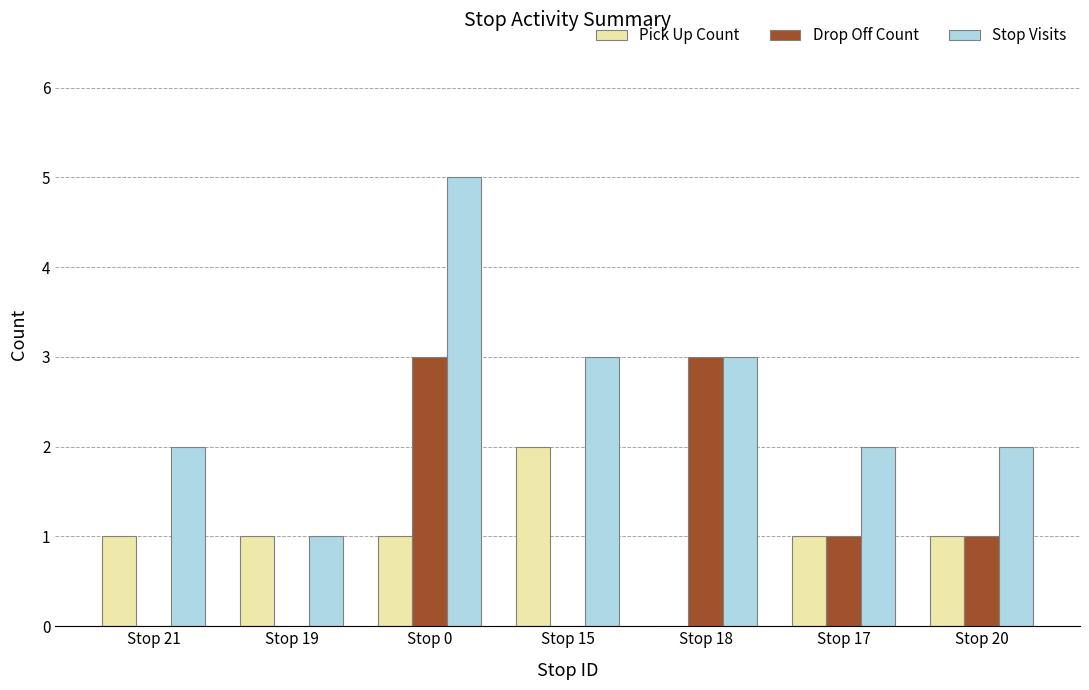

Which series has the largest total across all categories?

Stop Visits